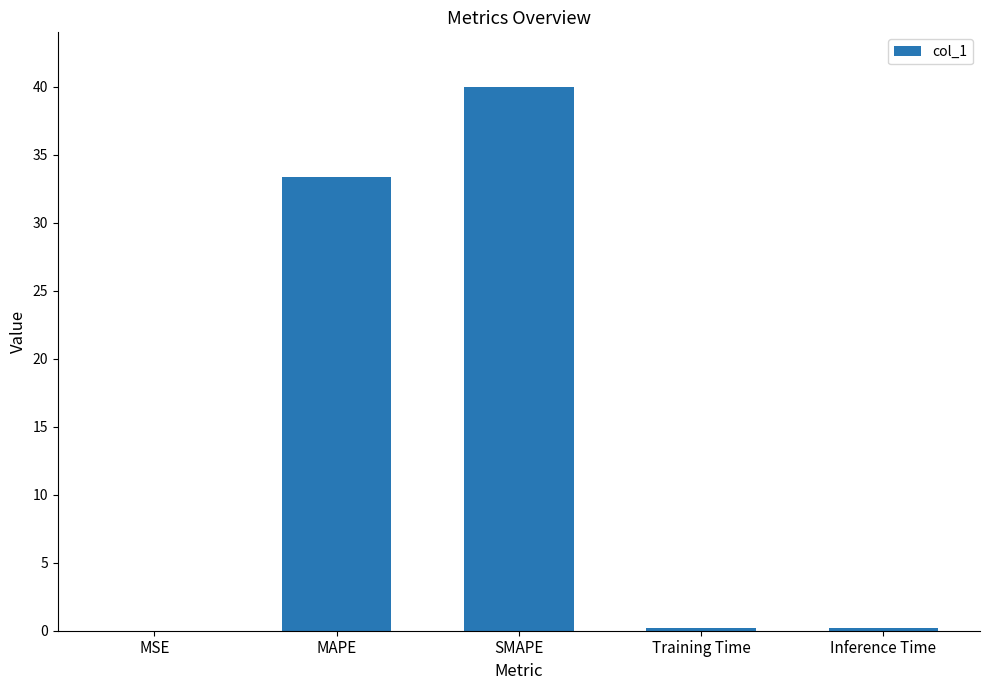

Which label corresponds to the largest value in the chart?

SMAPE